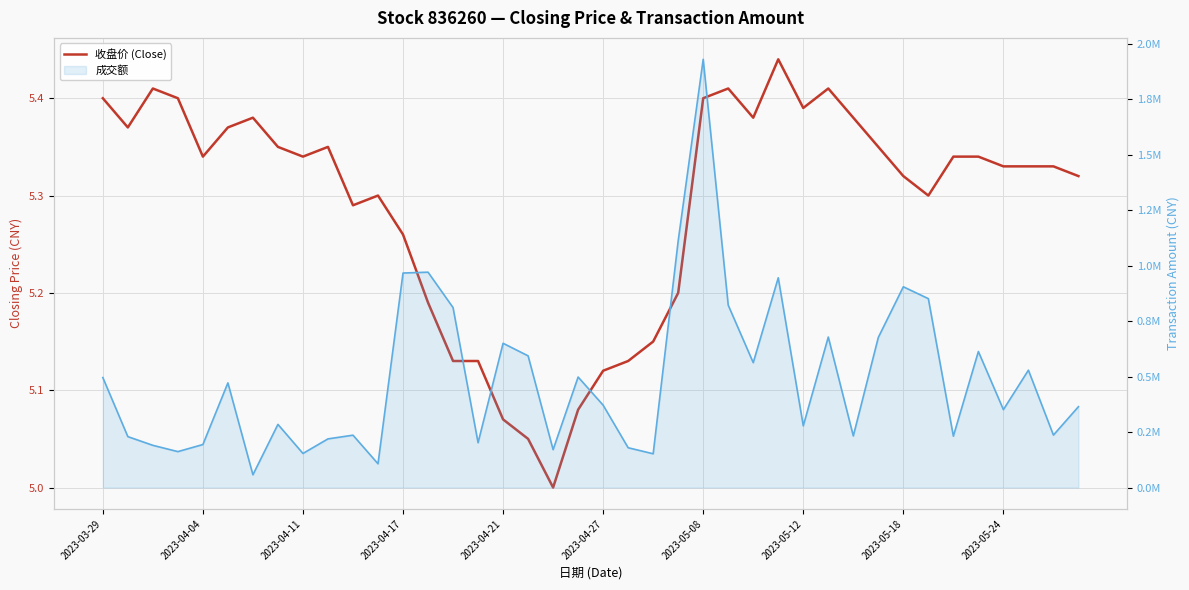

What is the smallest value displayed?

5.0